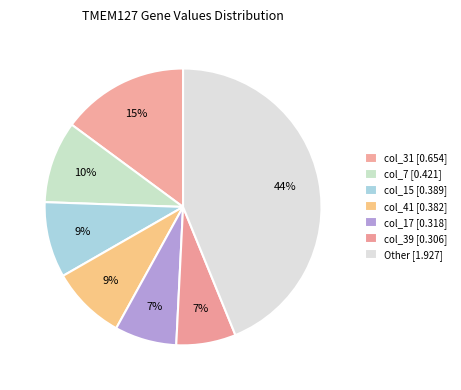

Count the number of slices in the pie.

7